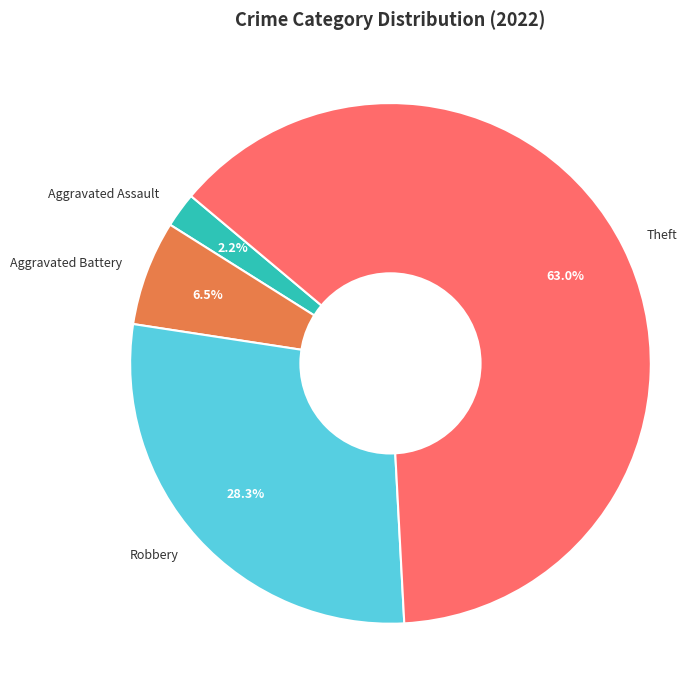

What is the majority slice?

Theft